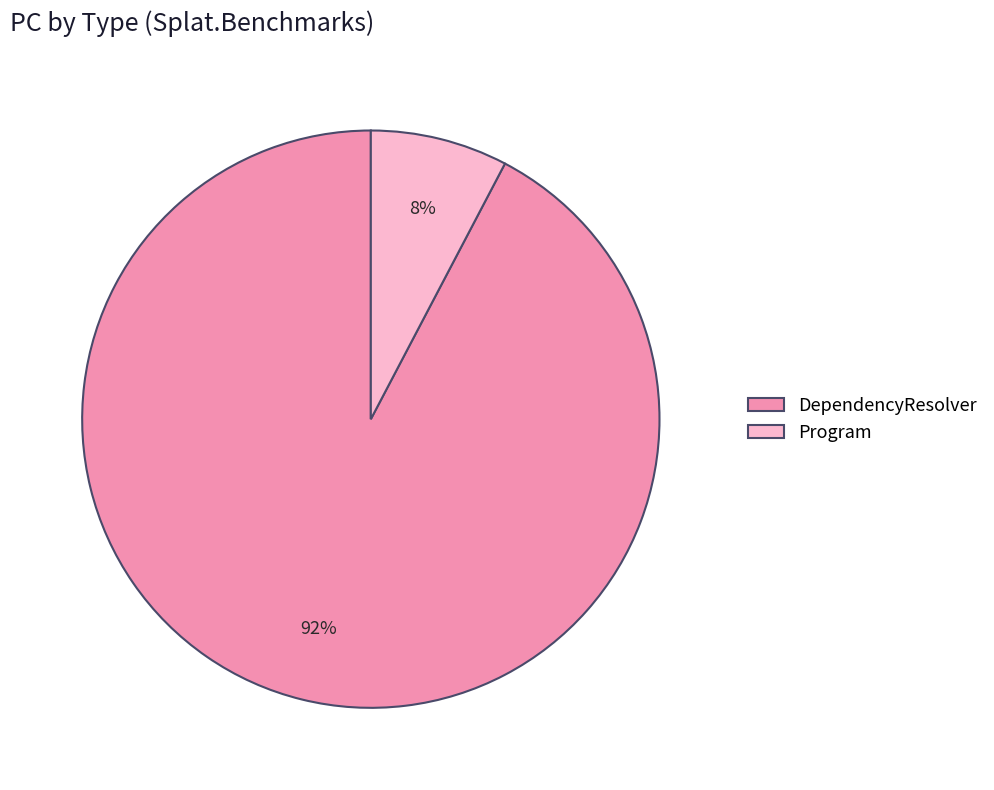

To the nearest percent, what is the average slice percentage?

50%